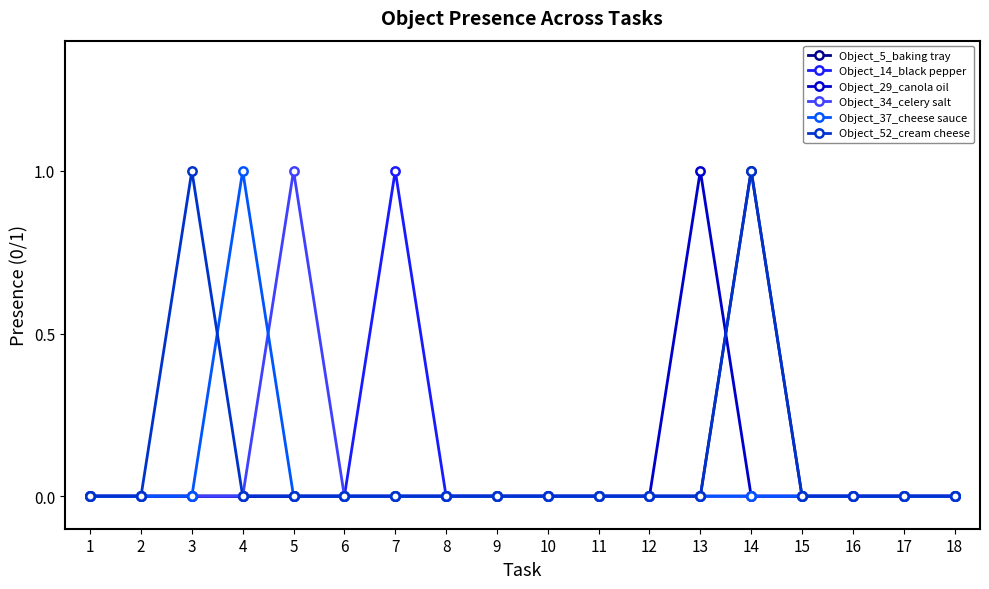

At which category is the sum across all series the highest?

14